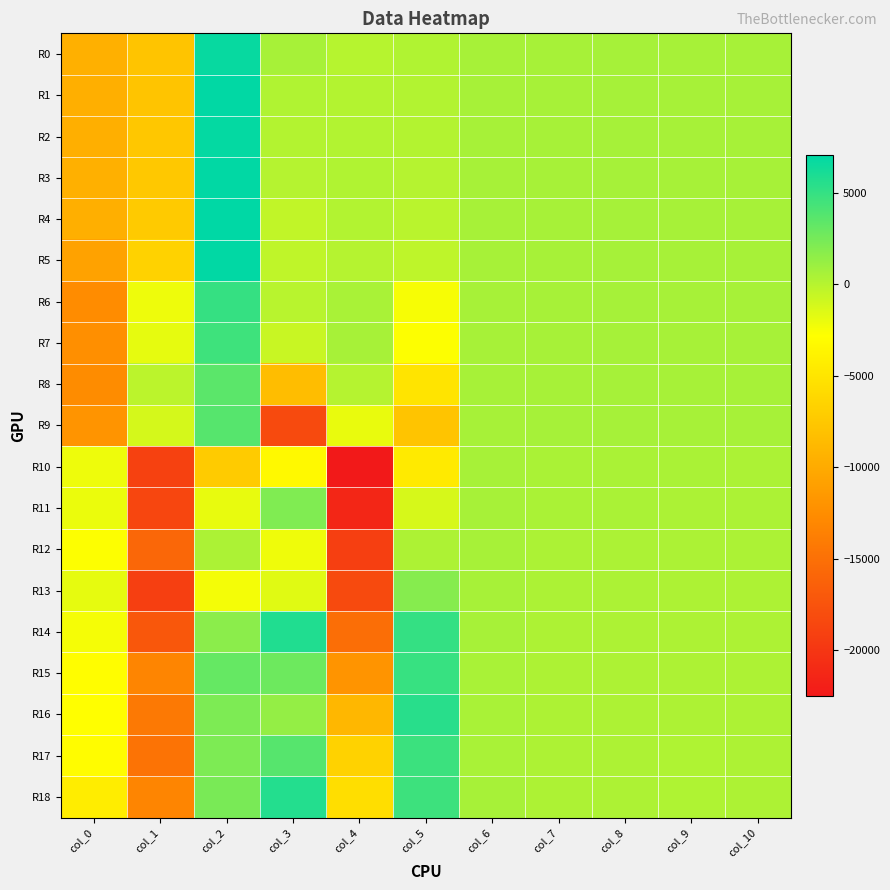

Reading right to left, what are all the values shown in this chart?

R0: col_10=587	col_9=563	col_8=612	col_7=605	col_6=553	col_5=240	col_4=-9	col_3=601	col_2=6780	col_1=-7787	col_0=-9528
R1: col_10=588	col_9=562	col_8=612	col_7=605	col_6=555	col_5=172	col_4=143	col_3=251	col_2=7000	col_1=-7771	col_0=-9624
R2: col_10=586	col_9=562	col_8=610	col_7=607	col_6=555	col_5=100	col_4=153	col_3=133	col_2=6884	col_1=-7495	col_0=-9640
R3: col_10=587	col_9=564	col_8=610	col_7=606	col_6=555	col_5=56	col_4=208	col_3=33	col_2=6972	col_1=-7467	col_0=-9540
R4: col_10=587	col_9=563	col_8=610	col_7=605	col_6=555	col_5=-120	col_4=177	col_3=-380	col_2=7076	col_1=-7279	col_0=-9572
R5: col_10=587	col_9=561	col_8=611	col_7=603	col_6=557	col_5=-293	col_4=33	col_3=-370	col_2=6996	col_1=-6619	col_0=-10688
R6: col_10=587	col_9=562	col_8=610	col_7=606	col_6=555	col_5=-2463	col_4=543	col_3=-43	col_2=4944	col_1=-2119	col_0=-12584
R7: col_10=586	col_9=562	col_8=611	col_7=605	col_6=555	col_5=-2708	col_4=588	col_3=-674	col_2=4600	col_1=-1827	col_0=-12376
R8: col_10=587	col_9=564	col_8=610	col_7=605	col_6=557	col_5=-5007	col_4=38	col_3=-8459	col_2=3532	col_1=-195	col_0=-12660
R9: col_10=586	col_9=561	col_8=612	col_7=608	col_6=558	col_5=-7785	col_4=-1936	col_3=-18289	col_2=3708	col_1=-1179	col_0=-11968
R10: col_10=422	col_9=443	col_8=483	col_7=492	col_6=571	col_5=-4535	col_4=-22494	col_3=-3242	col_2=-7196	col_1=-19003	col_0=-2108
R11: col_10=396	col_9=414	col_8=455	col_7=461	col_6=565	col_5=-1215	col_4=-21380	col_3=2094	col_2=-1928	col_1=-18603	col_0=-2032
R12: col_10=379	col_9=389	col_8=429	col_7=421	col_6=556	col_5=333	col_4=-19210	col_3=-2182	col_2=396	col_1=-15759	col_0=-2704
R13: col_10=362	col_9=362	col_8=394	col_7=386	col_6=556	col_5=1852	col_4=-18306	col_3=-1611	col_2=-2376	col_1=-19231	col_0=-1868
R14: col_10=350	col_9=338	col_8=368	col_7=367	col_6=551	col_5=5046	col_4=-15167	col_3=5764	col_2=1684	col_1=-17151	col_0=-2452
R15: col_10=344	col_9=328	col_8=351	col_7=356	col_6=541	col_5=4902	col_4=-11946	col_3=2853	col_2=3132	col_1=-13247	col_0=-2864
R16: col_10=338	col_9=322	col_8=339	col_7=346	col_6=528	col_5=5500	col_4=-8868	col_3=1307	col_2=2200	col_1=-14259	col_0=-2832
R17: col_10=330	col_9=318	col_8=332	col_7=340	col_6=545	col_5=4760	col_4=-6629	col_3=3722	col_2=2196	col_1=-14699	col_0=-2980
R18: col_10=328	col_9=312	col_8=331	col_7=335	col_6=551	col_5=4686	col_4=-5597	col_3=5654	col_2=2360	col_1=-13191	col_0=-4260